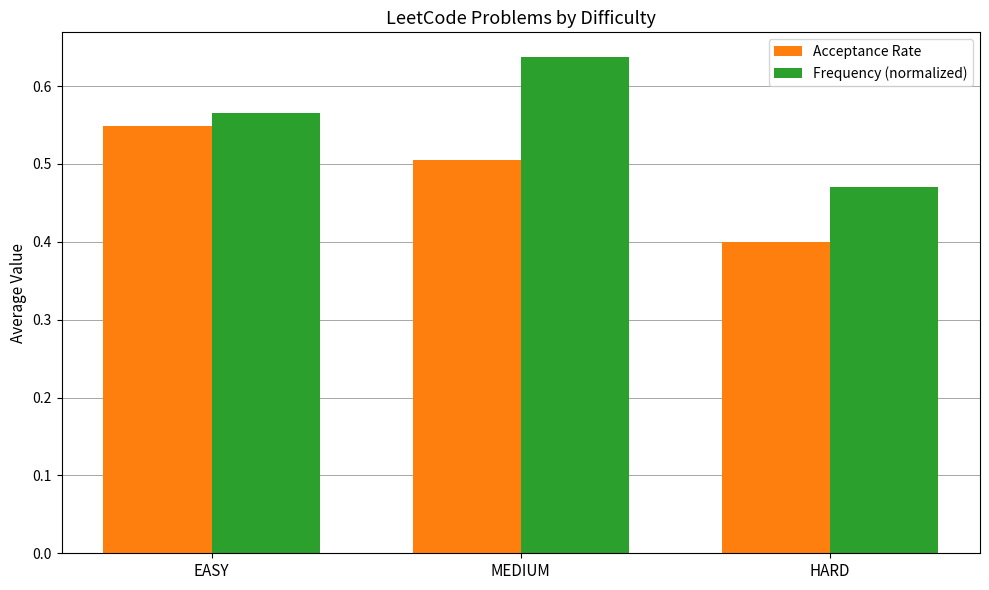

The value of Acceptance Rate at HARD is 0.4. True or false?

True